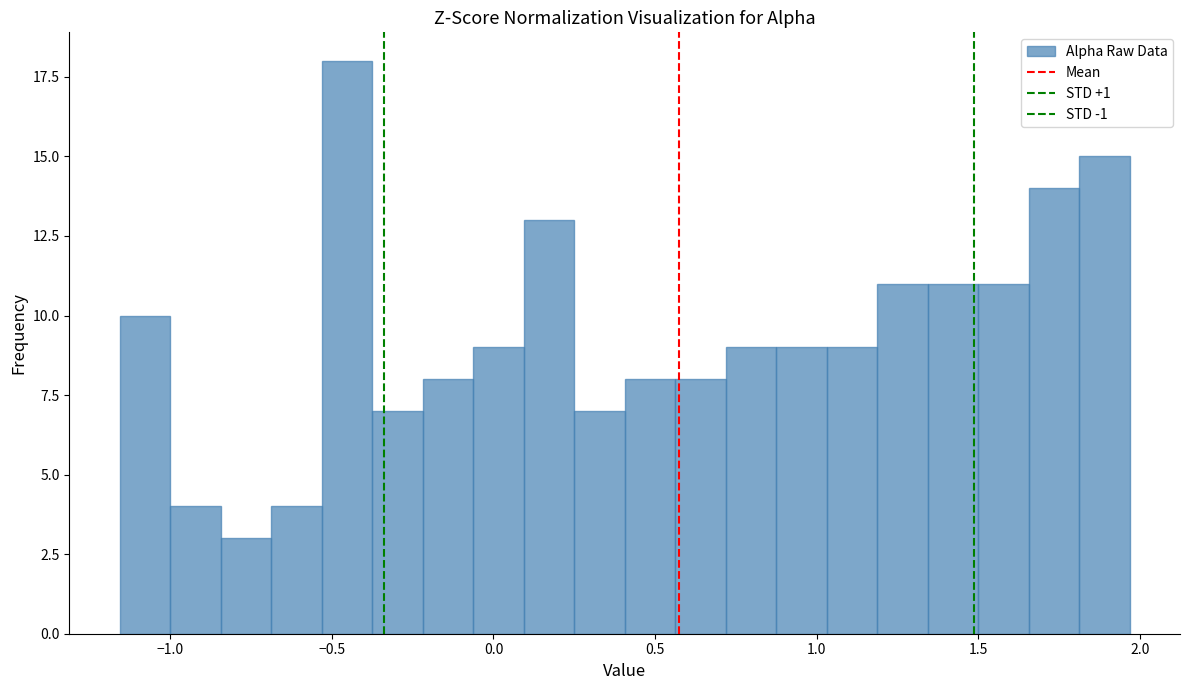

Around what value on the x-axis is the tallest bar? Give the approximate position of its centre, as read against the axis.

-0.45